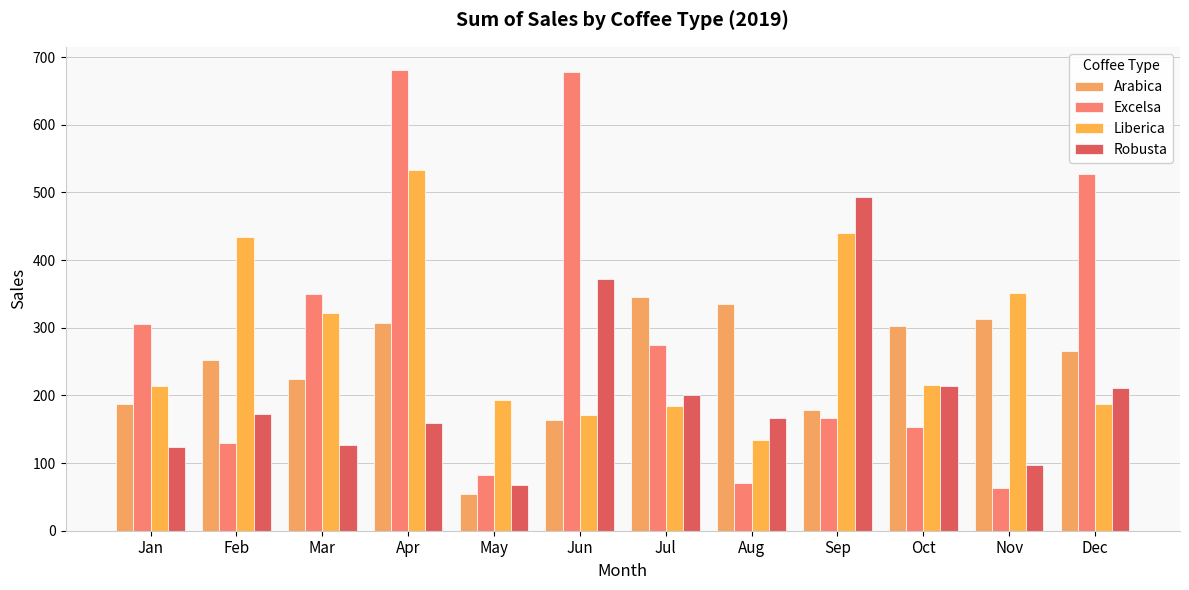

Reading right to left, extract all data points from this chart.

Arabica: Dec=265.6	Nov=312.8	Oct=302.0	Sep=178.7	Aug=334.9	Jul=345.0	Jun=163.0	May=53.7	Apr=307.1	Mar=224.9	Feb=252.0	Jan=186.9
Excelsa: Dec=526.5	Nov=63.2	Oct=153.8	Sep=166.1	Aug=71.0	Jul=273.9	Jun=678.4	May=83.0	Apr=681.1	Mar=349.1	Feb=129.5	Jan=306.0
Liberica: Dec=187.1	Nov=350.9	Oct=215.6	Sep=439.3	Aug=134.2	Jul=184.1	Jun=171.0	May=193.8	Apr=533.7	Mar=321.0	Feb=434.0	Jan=213.2
Robusta: Dec=210.6	Nov=96.4	Oct=213.7	Sep=492.9	Aug=166.3	Jul=201.1	Jun=372.3	May=68.0	Apr=158.8	Mar=126.0	Feb=171.9	Jan=123.0